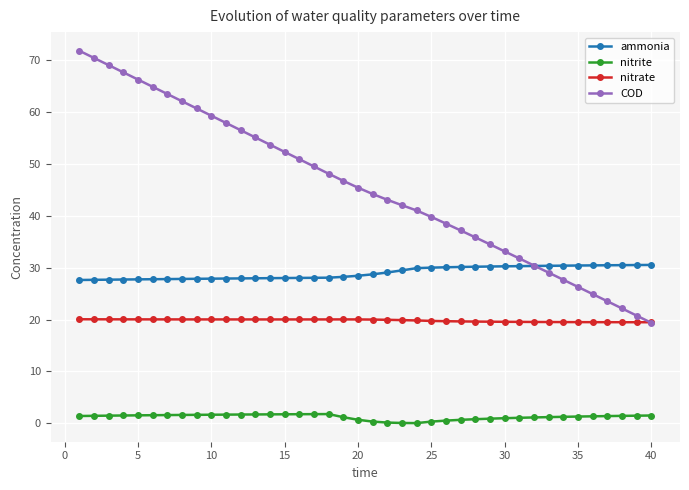

Count the number of data series in this chart.

4